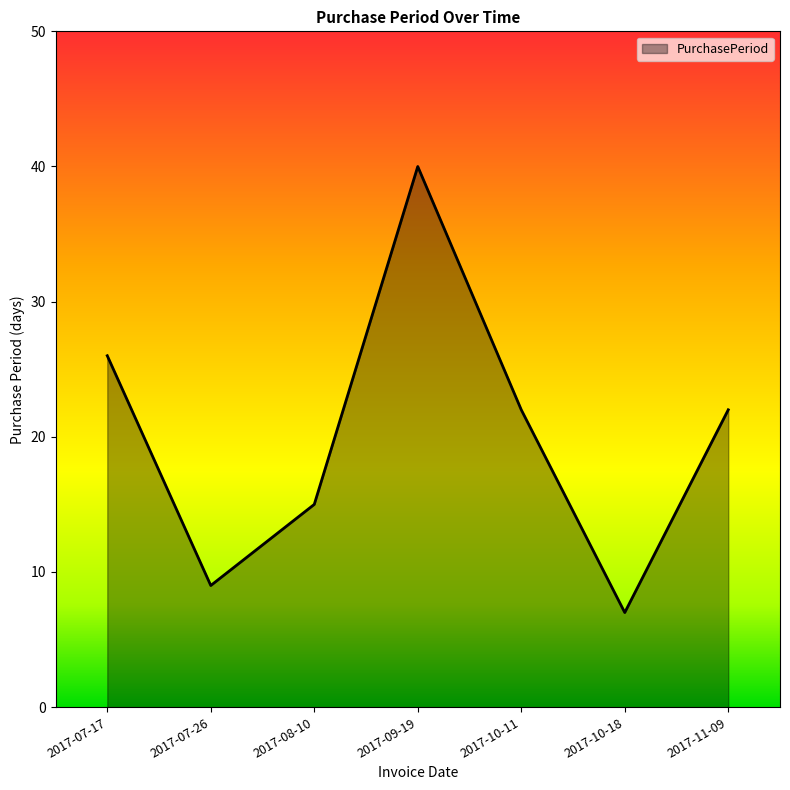

Does the chart display data point markers on the line(s)?

No